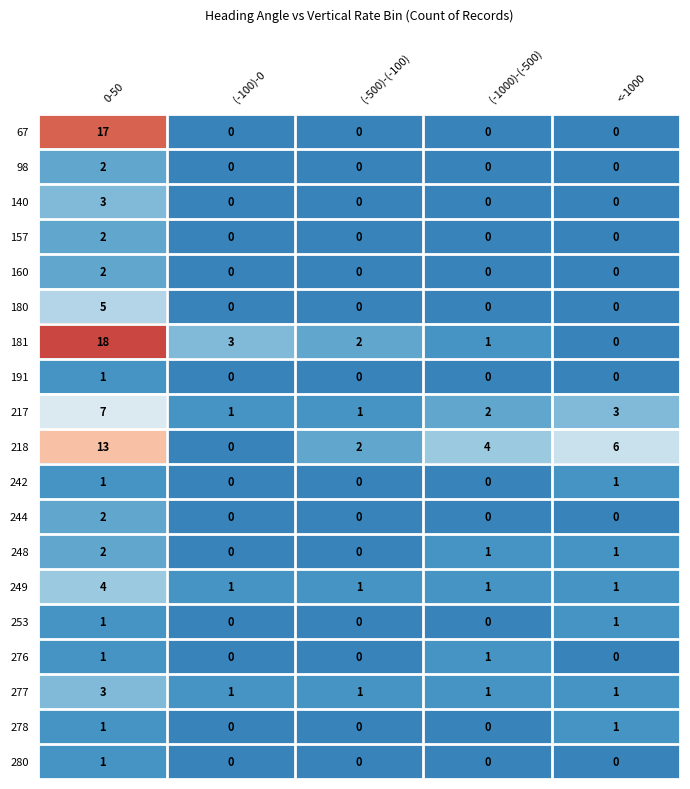

How many data points does each series have?

5